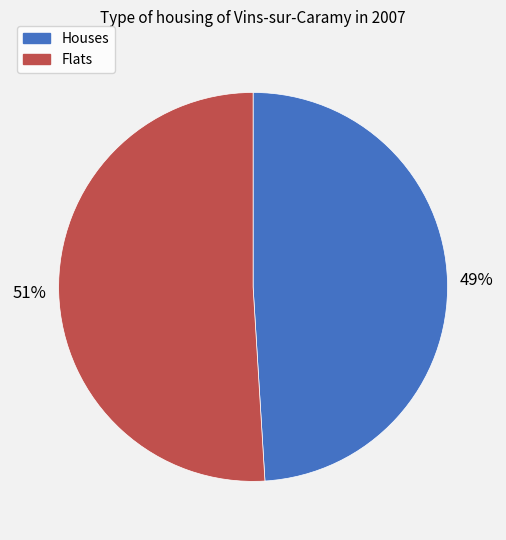

To the nearest percent, what is the average slice percentage?

50%